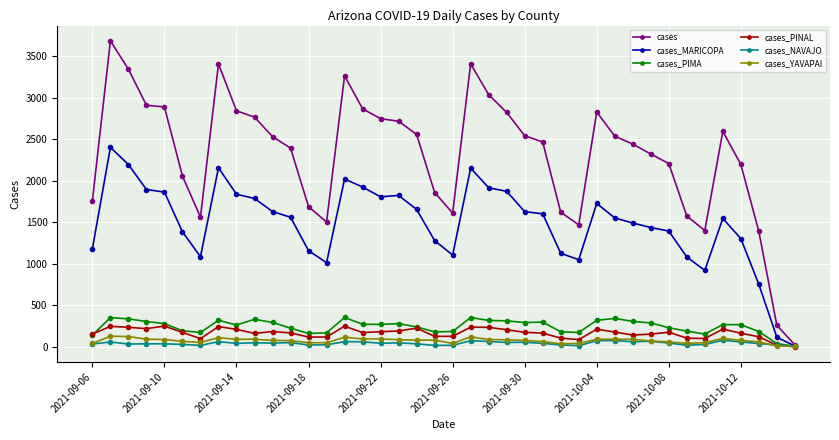

Does the chart display data point markers on the line(s)?

Yes